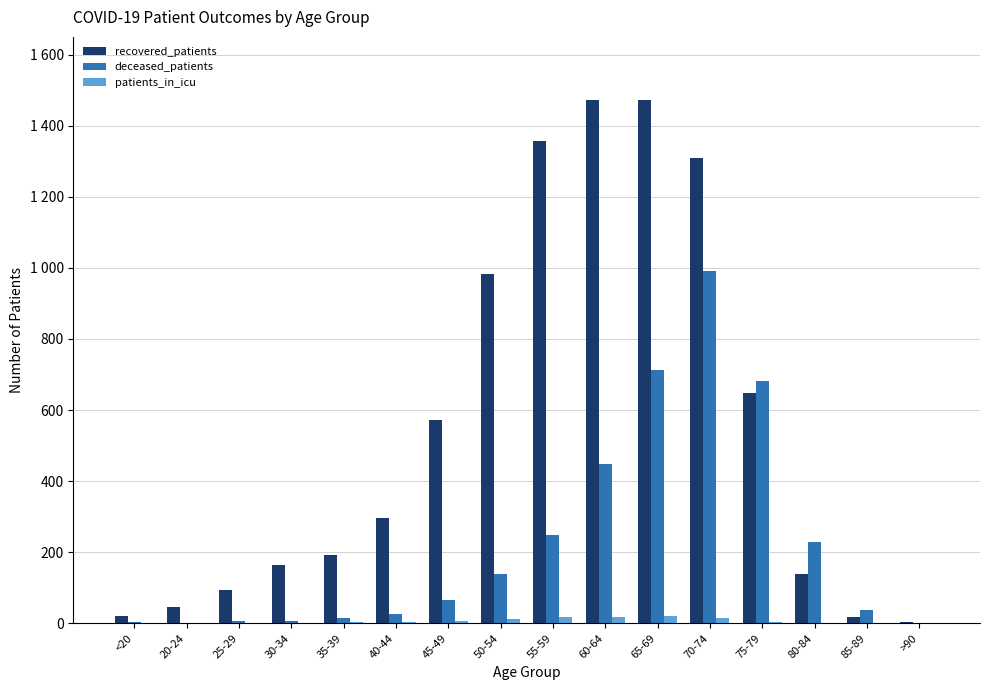

What are all the series names shown in the legend?

recovered_patients, deceased_patients, patients_in_icu